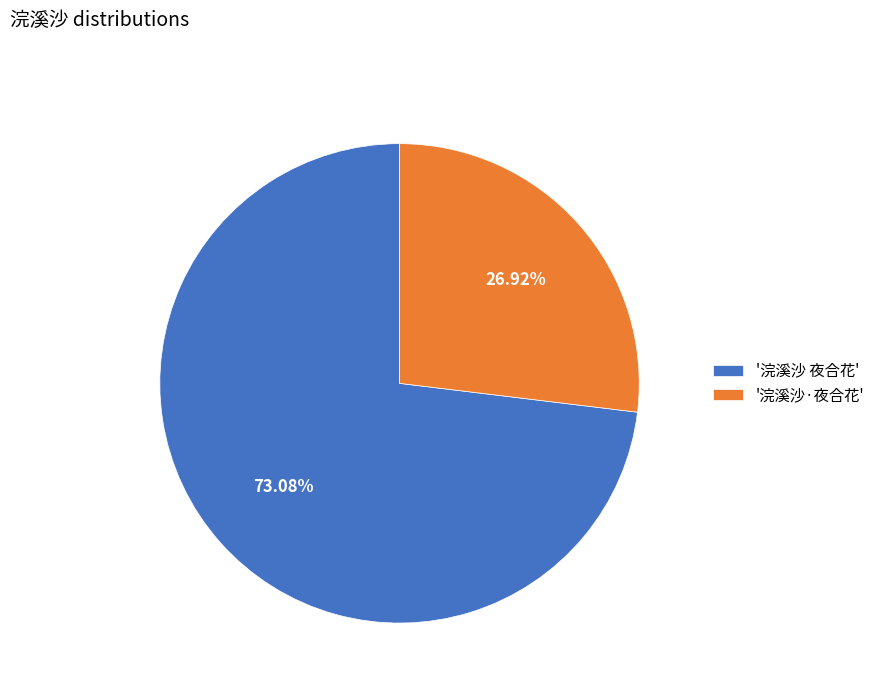

Does '浣溪沙·夜合花' account for over 50% of the chart?

No